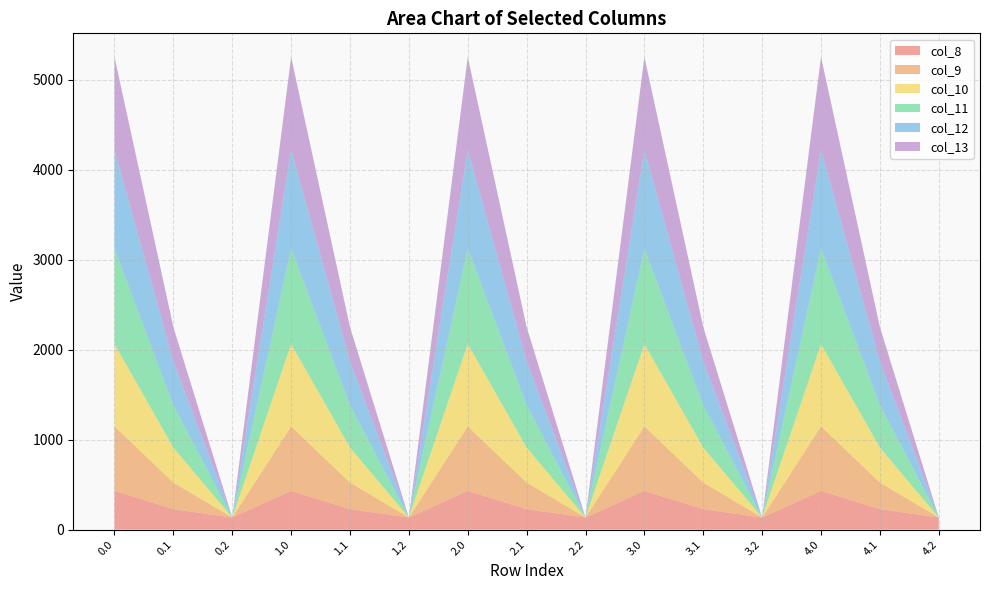

Reading right to left, transcribe all the data shown in this chart.

col_8: 134.2	227.5	430.3	134.2	227.5	430.3	134.2	227.5	430.3	134.2	227.5	430.3	134.2	227.5	430.3
col_9: 0.0	295.9	716.9	0.0	295.9	716.9	0.0	295.9	716.9	0.0	295.9	716.9	0.0	295.9	716.9
col_10: 0.0	388.1	916.2	0.0	388.1	916.2	0.0	388.1	916.2	0.0	388.1	916.2	0.0	388.1	916.2
col_11: 0.0	471.7	1060.3	0.0	471.7	1060.3	0.0	471.7	1060.3	0.0	471.7	1060.3	0.0	471.7	1060.3
col_12: 0.0	485.4	1096.7	0.0	485.4	1096.7	0.0	485.4	1096.7	0.0	485.4	1096.7	0.0	485.4	1096.7
col_13: 0.0	382.7	1032.9	0.0	382.7	1032.9	0.0	382.7	1032.9	0.0	382.7	1032.9	0.0	382.7	1032.9